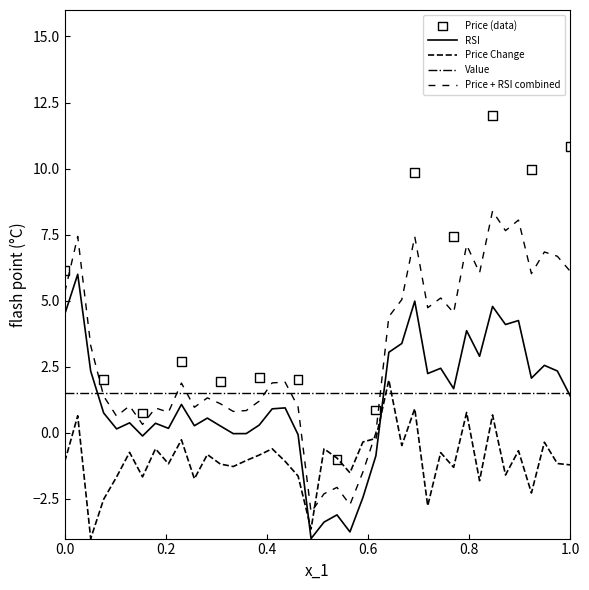

Which series reaches the maximum Y coordinate?

Price